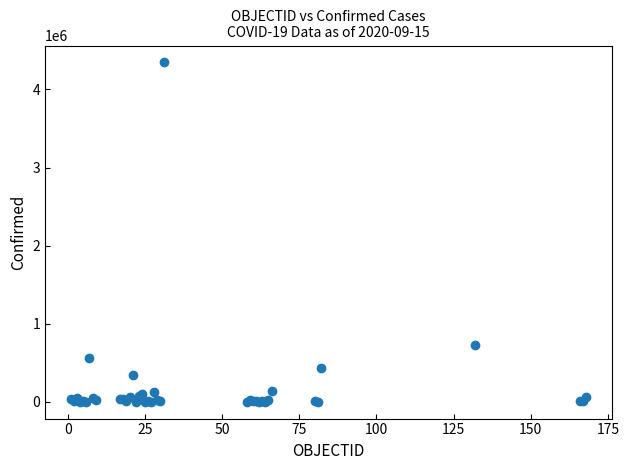

What Y value in the scatter plot is closest to 2172852?

721892